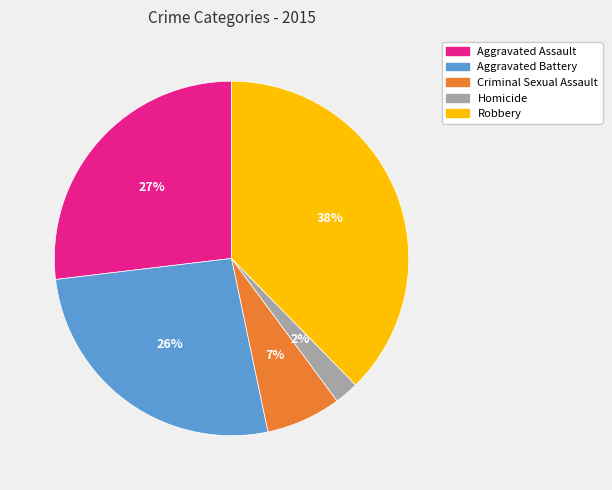

Approximately how many times larger is the value at Aggravated Battery compared to Robbery?

0.7